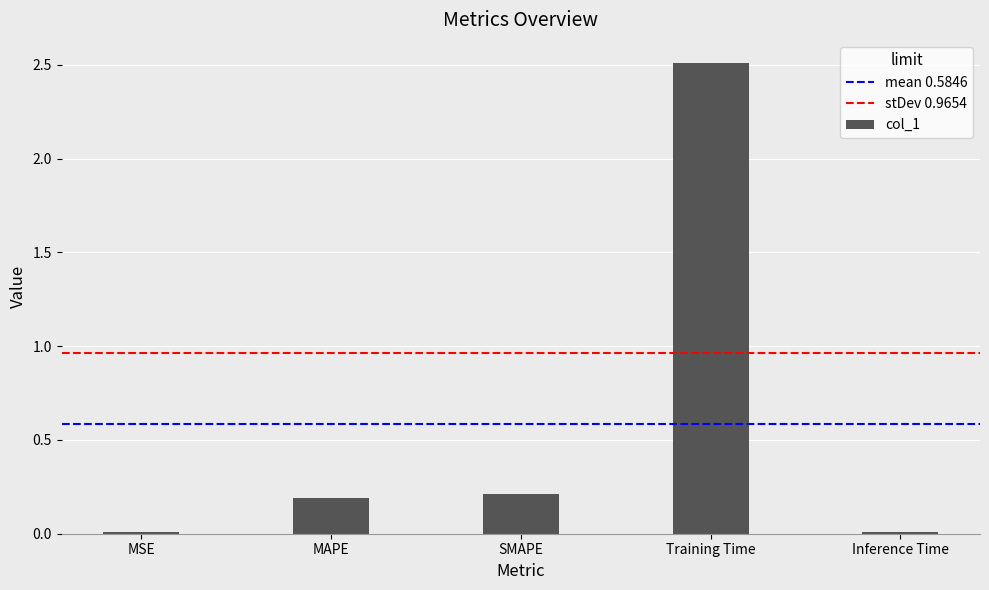

The chart shows a value of 0.2 at MAPE. True or false?

True